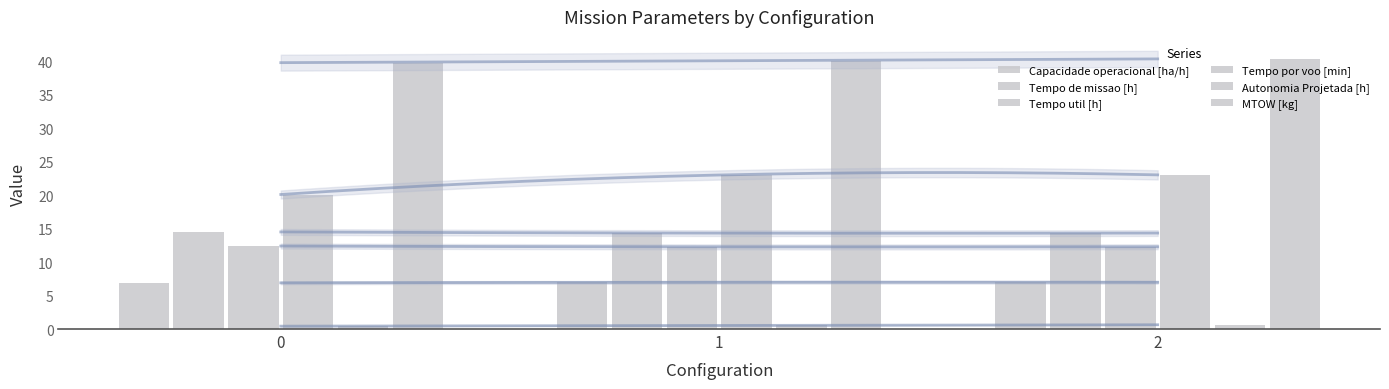

Which series changed the most between 0 and 1?

Tempo por voo [min]